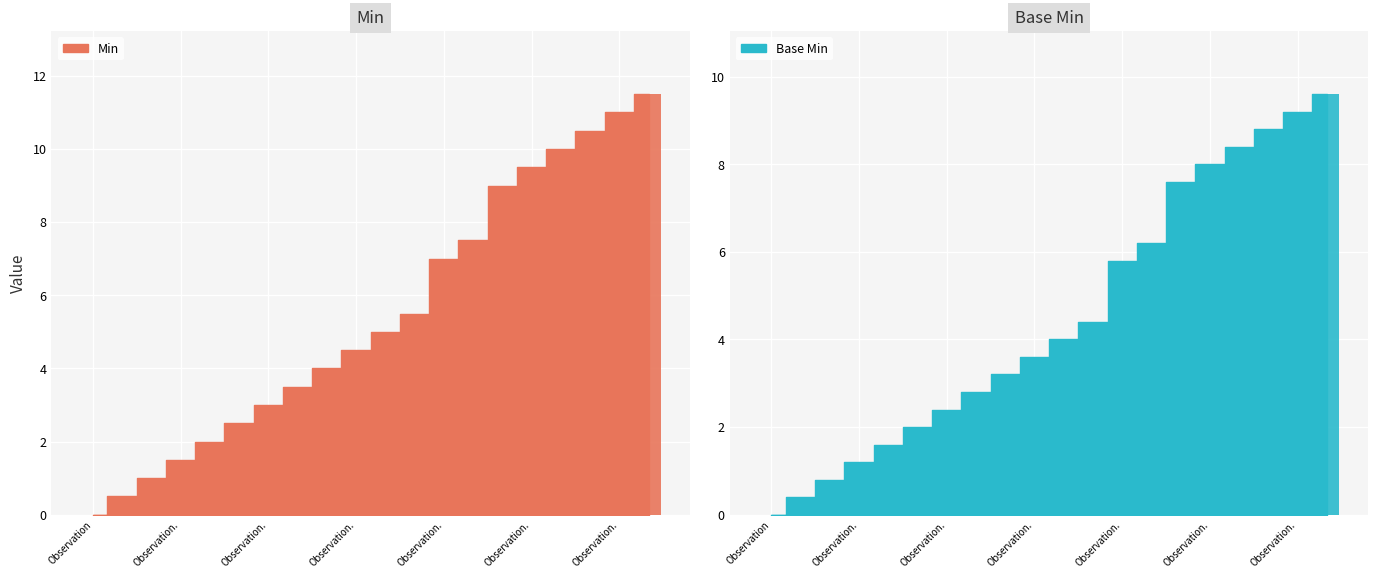

Rank the categories by Base Min value from highest to lowest.

19, 18, 17, 16, 15, 14, 13, 12, 11, 10, 9, 8, 7, Observation., Observation., Observation., Observation., Observation., Observation., Observation